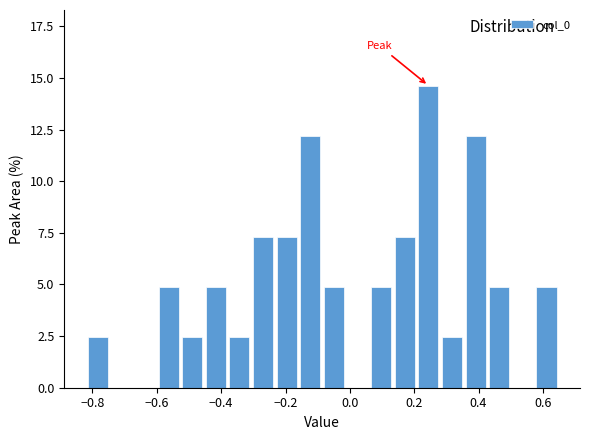

Around what value on the x-axis is the tallest bar? Give the approximate position of its centre, as read against the axis.

0.24